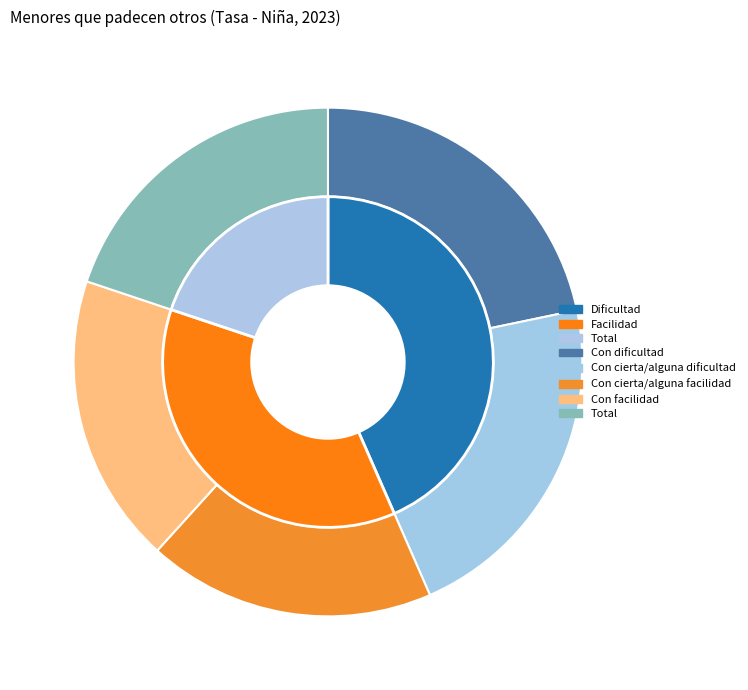

What percentage is the Con cierta/alguna facilidad slice, to the nearest percent?

18%